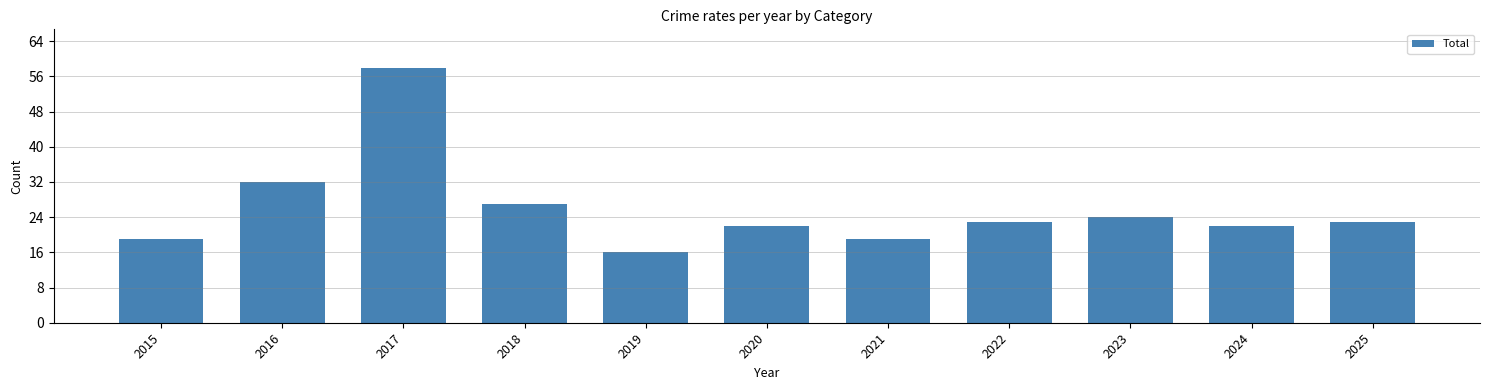

What is the sum of all values?

285